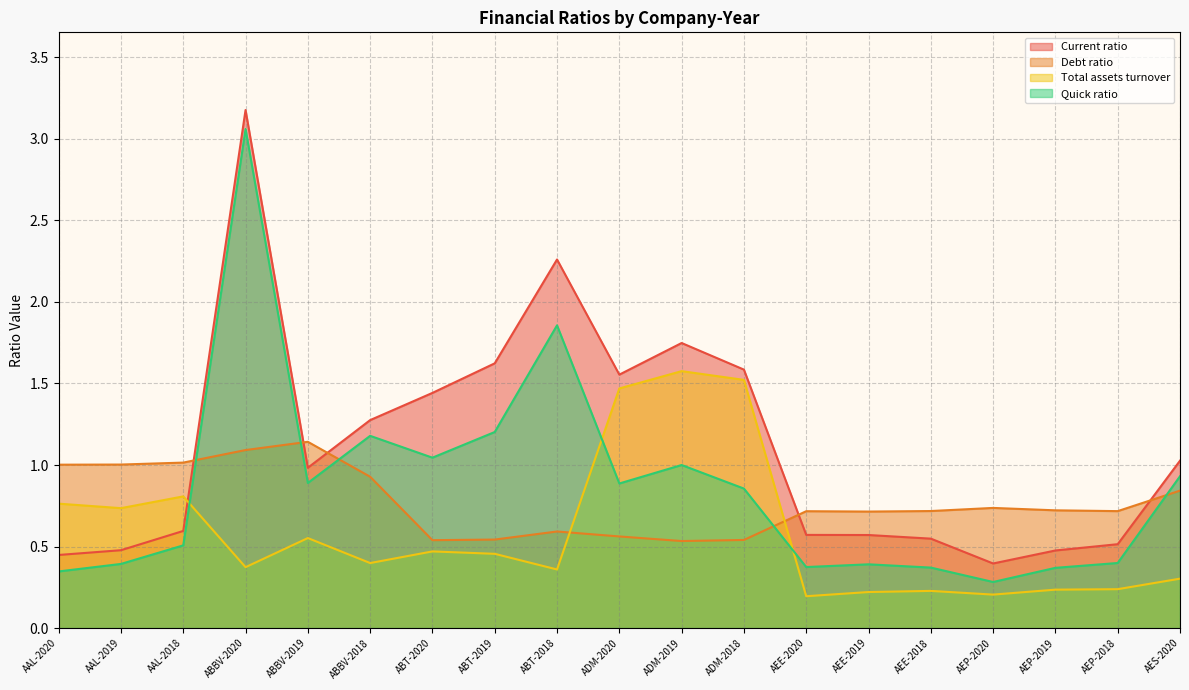

Which series ends up on top after the final intersection of Debt ratio and Total assets turnover?

Debt ratio